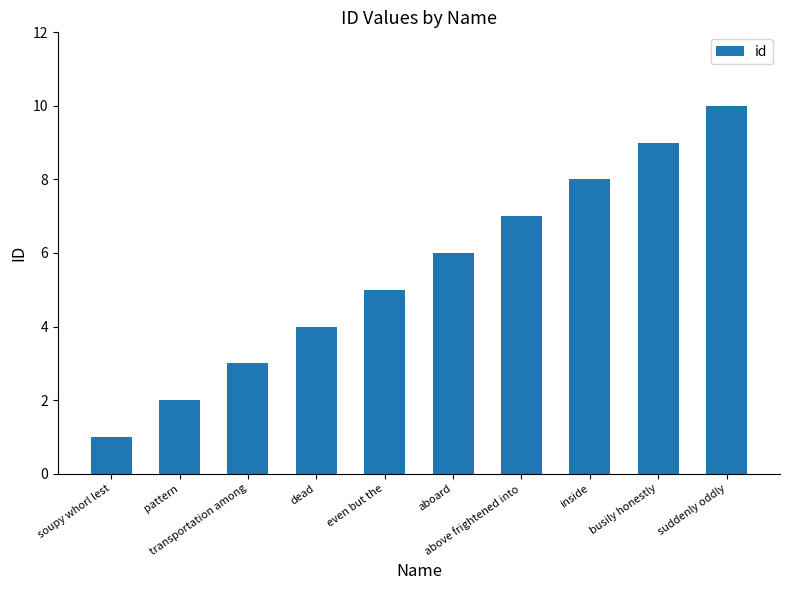

How many values are below 6?

5